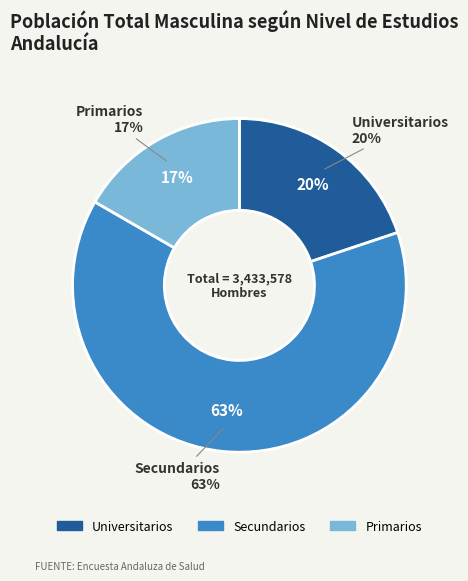

True or false: Secundarios accounts for 63% of the total.

True